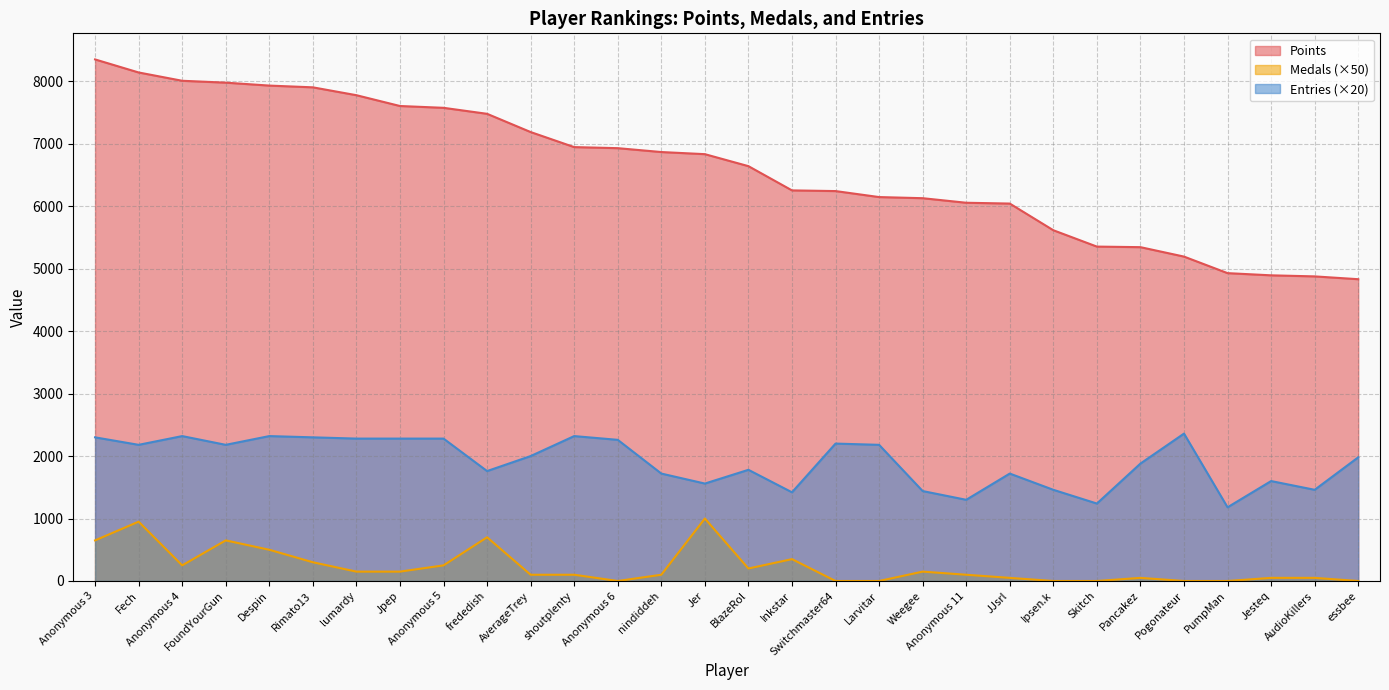

Where does the Medals series first go above 100?

Anonymous 3